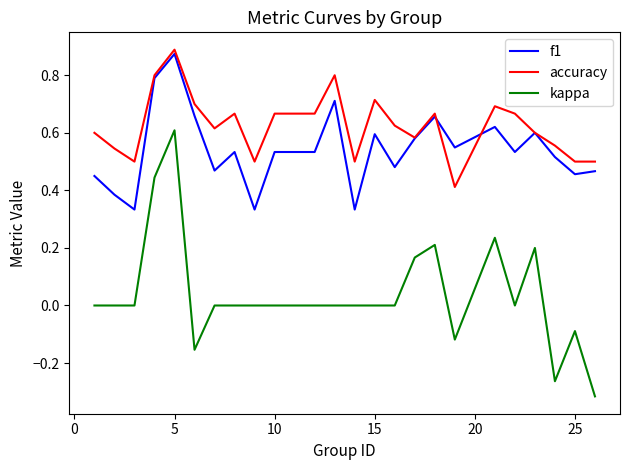

True or false: f1 and kappa cross at least once.

False